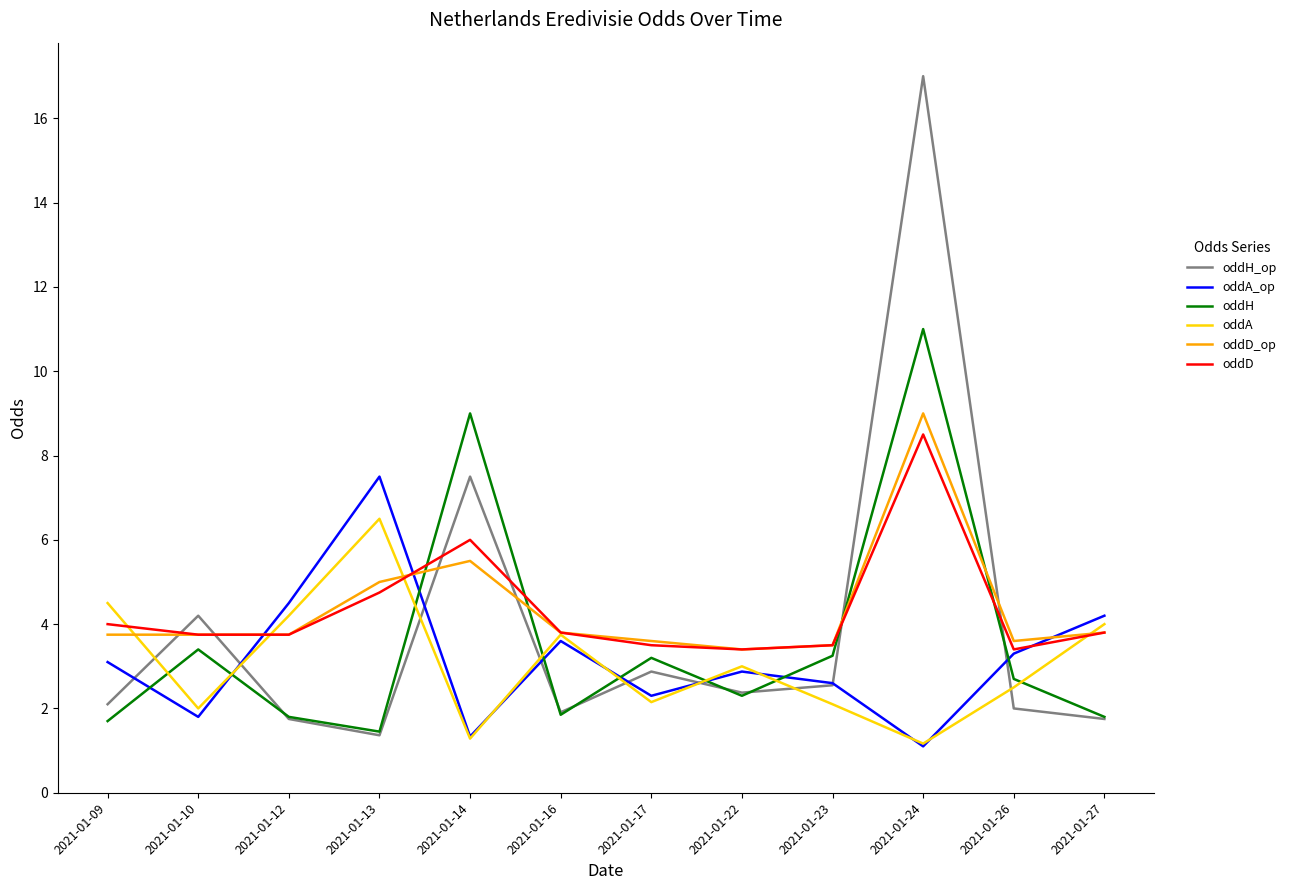

What is the difference between the highest and lowest values at 2021-01-13?

6.1